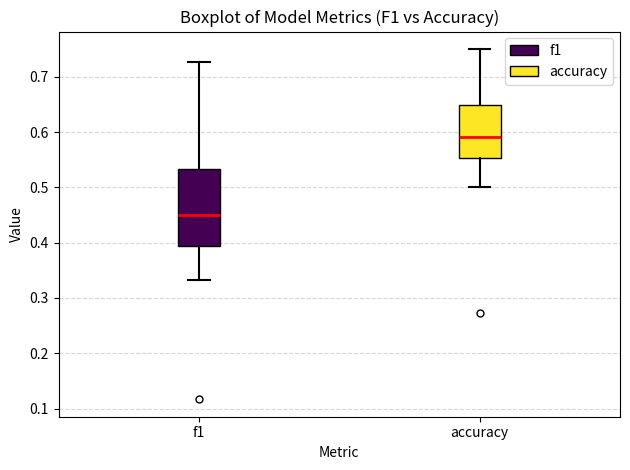

Which box has the lowest median line?

f1